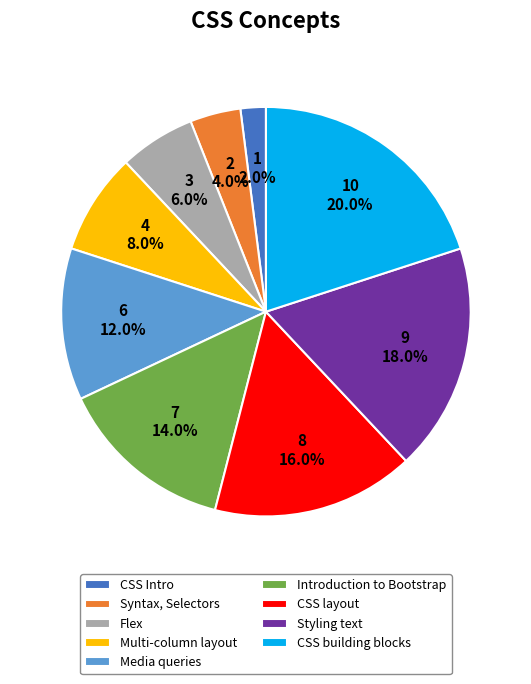

Count the number of slices in the pie.

9